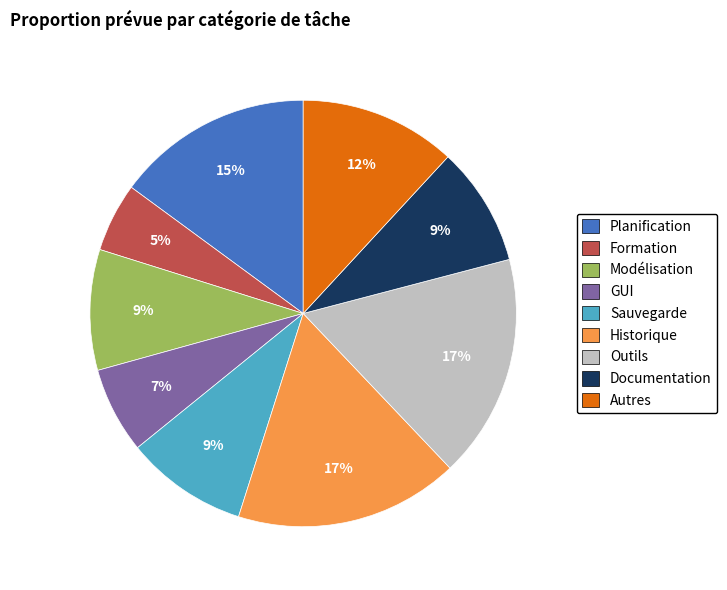

To the nearest percent, what portion does Documentation represent?

9%